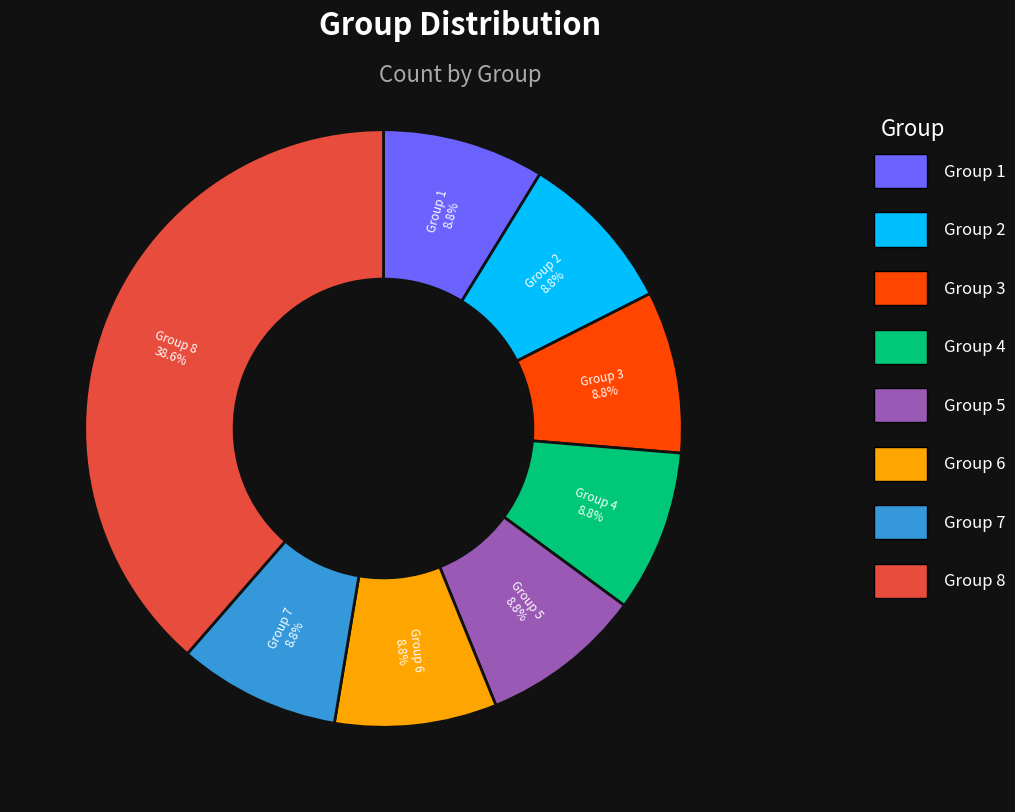

Is there a majority slice in this chart?

No